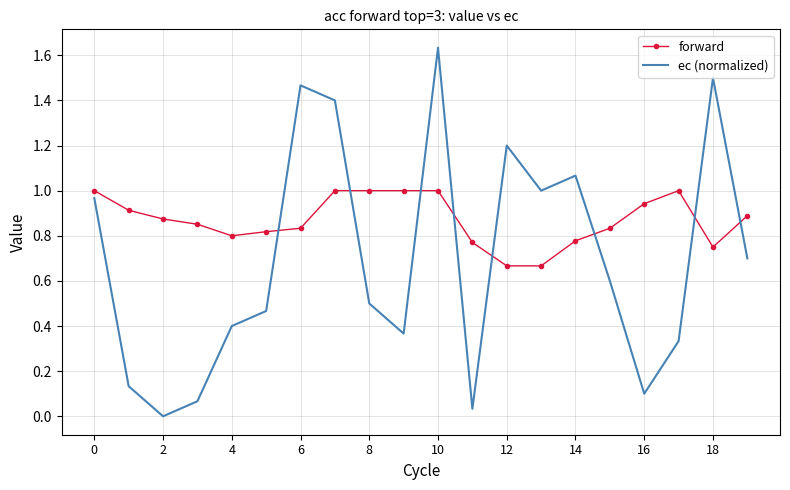

True or false: ec (normalized) and forward cross at least once.

True